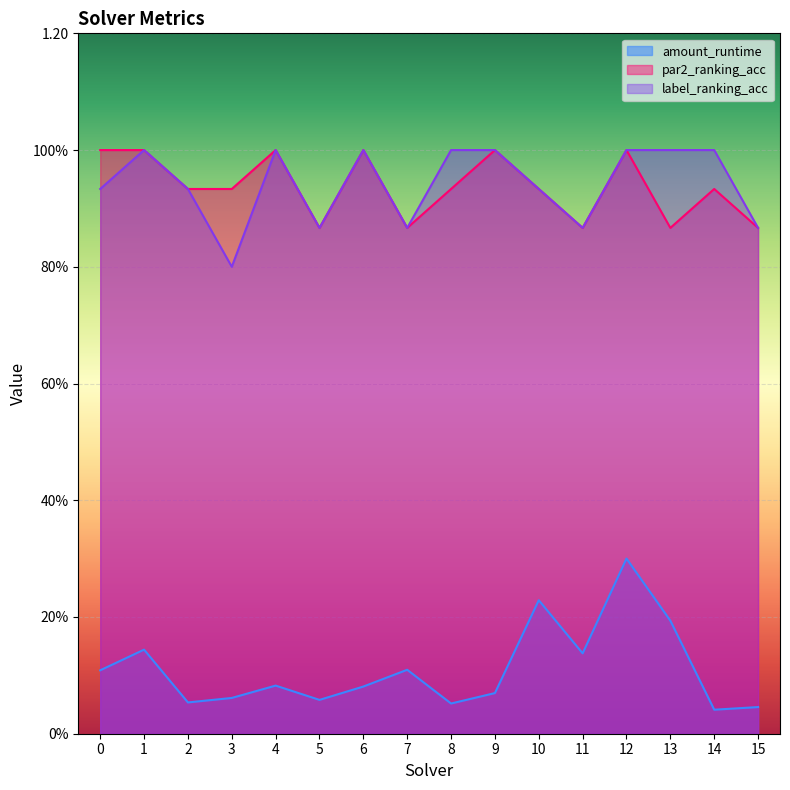

Does the chart display data point markers on the line(s)?

No